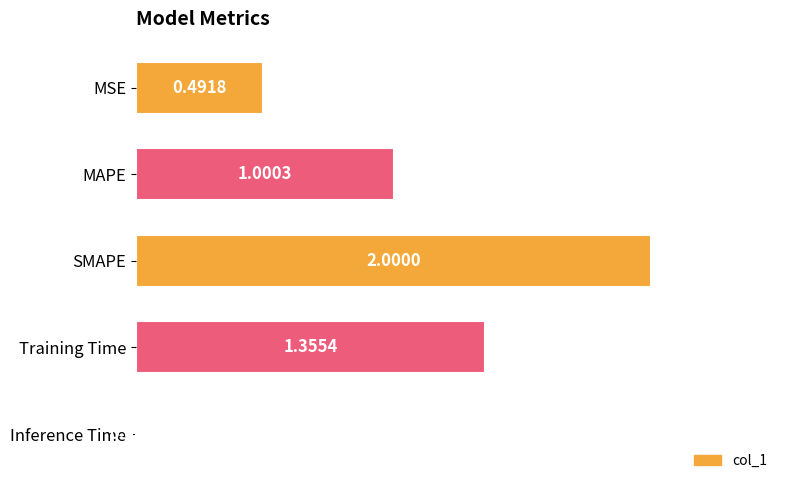

What is the sum of the values at SMAPE and MSE?

2.5